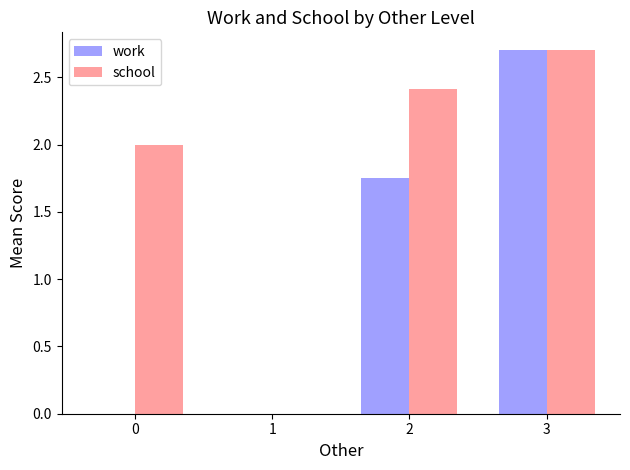

What is the sum of all school values?

7.1